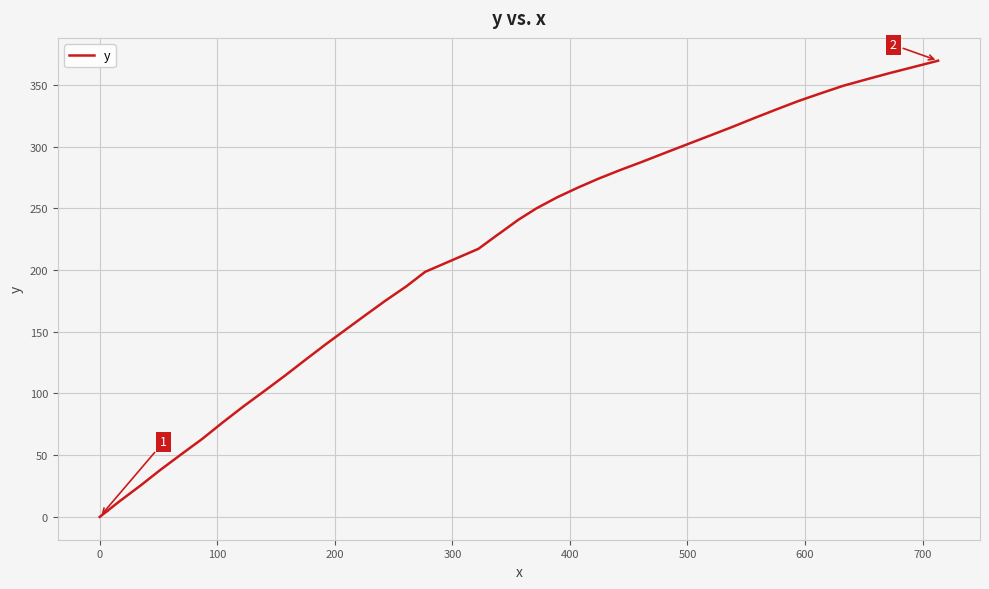

What is the maximum value shown in the chart?

369.6